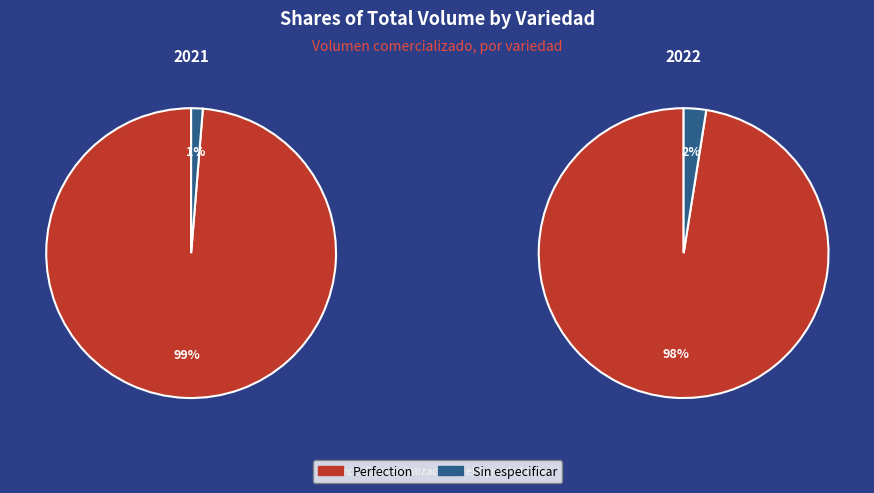

Does 6 account for over 50% of the chart?

No